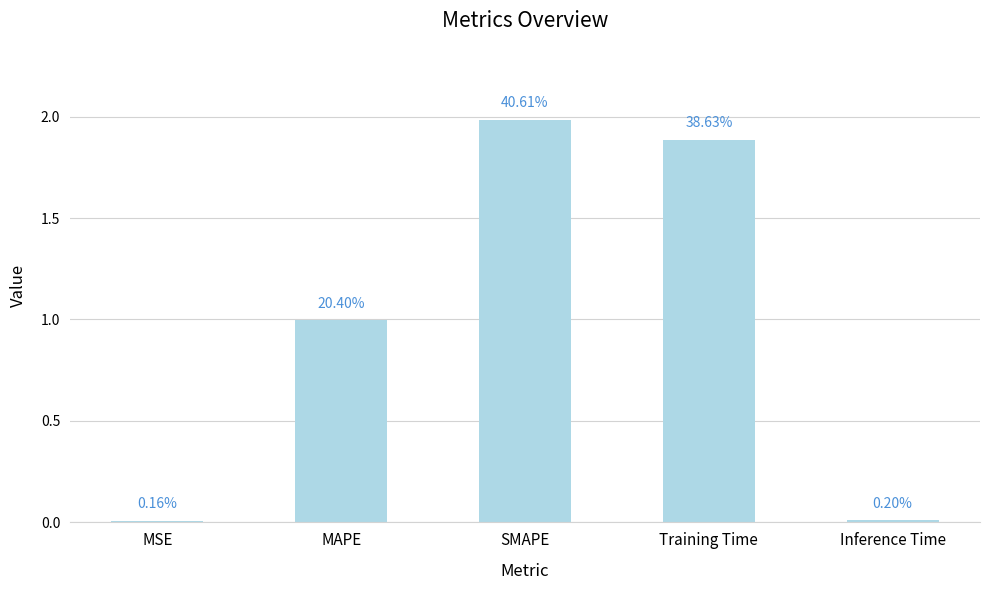

Reading left to right, list all the values displayed in this chart.

0.0	1.0	2.0	1.9	0.0